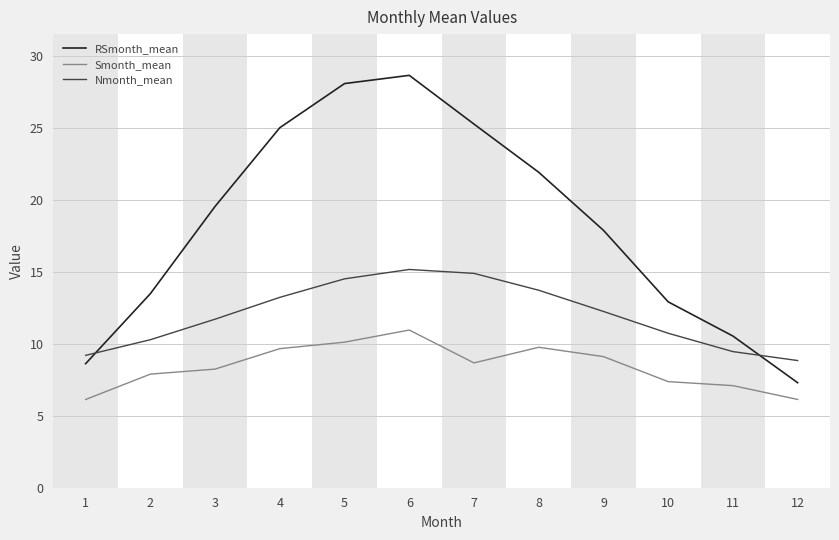

True or false: Smonth_mean and RSmonth_mean intersect in this chart.

False